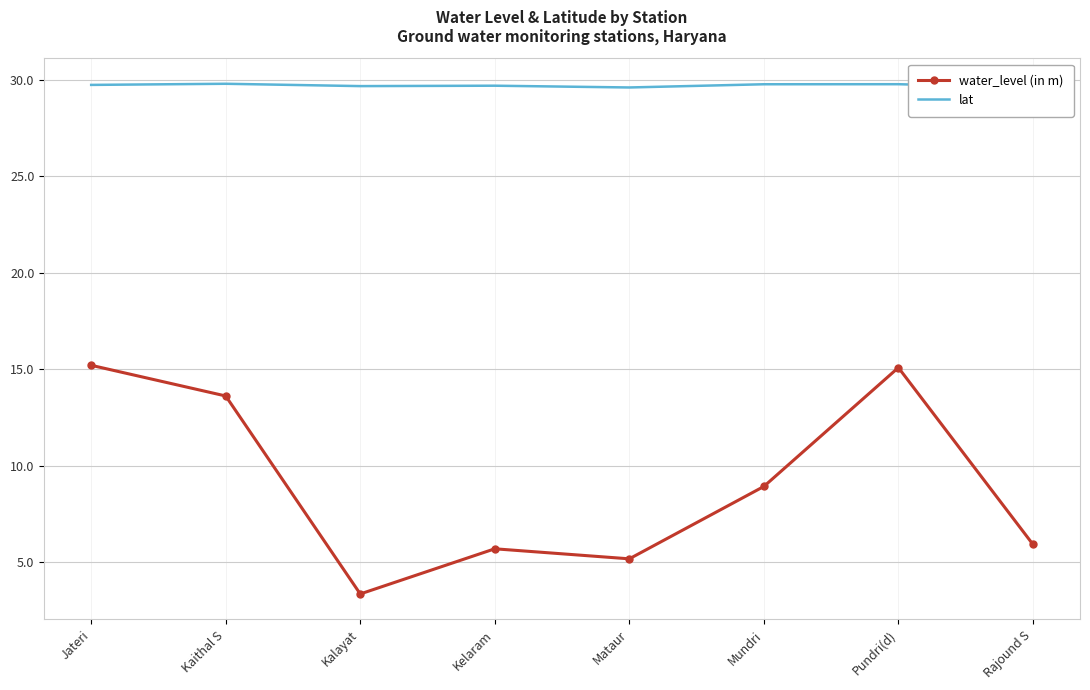

What is the average value of the lat series?

29.7